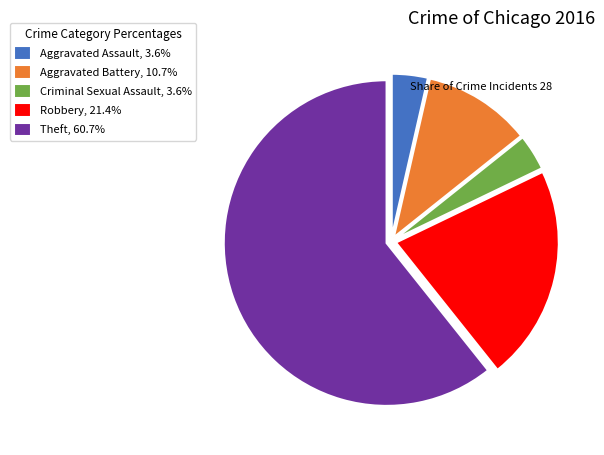

Is the sum of Aggravated Battery, 10.7% and Robbery, 21.4% greater than half?

No